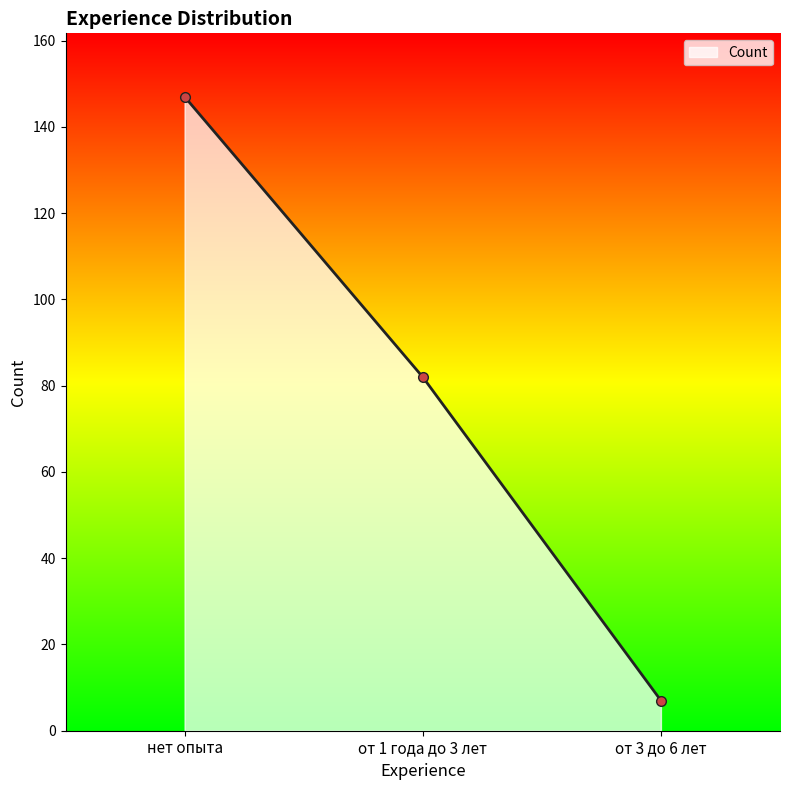

Rank the categories by value from highest to lowest.

нет опыта, от 1 года до 3 лет, от 3 до 6 лет